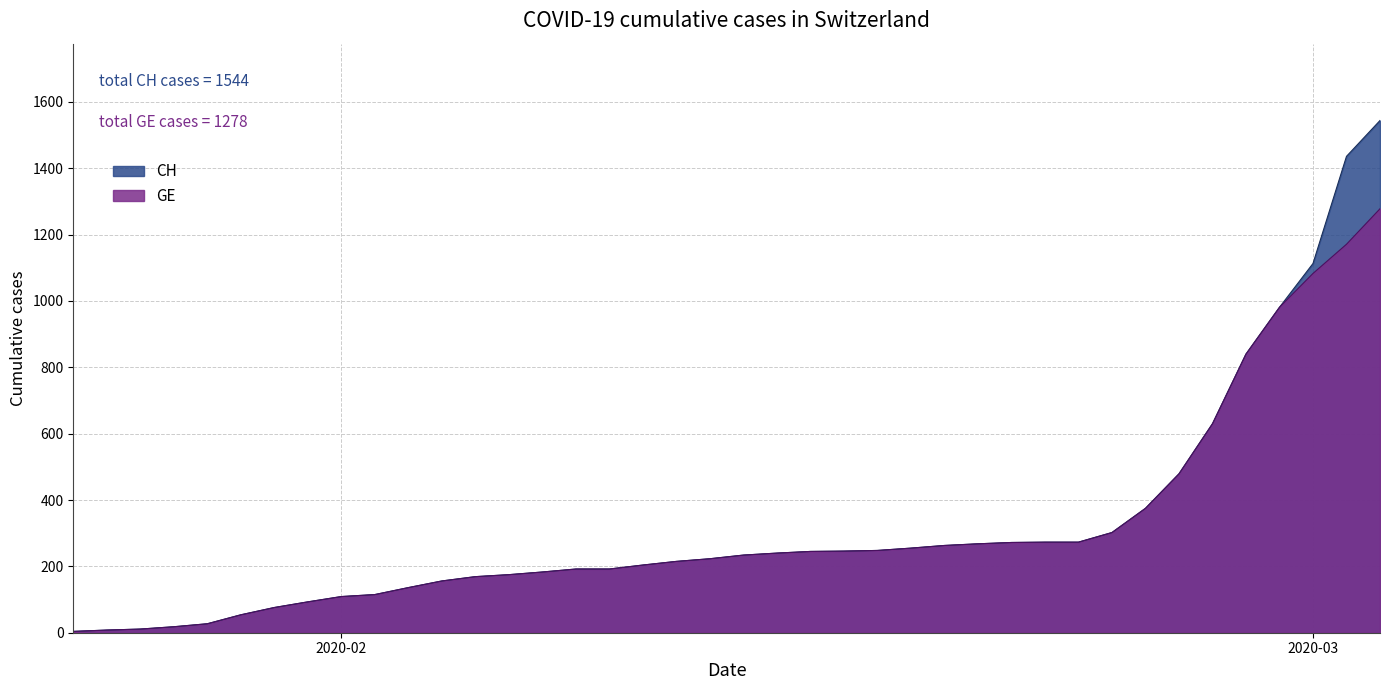

Which series has the widest spread of values?

CH